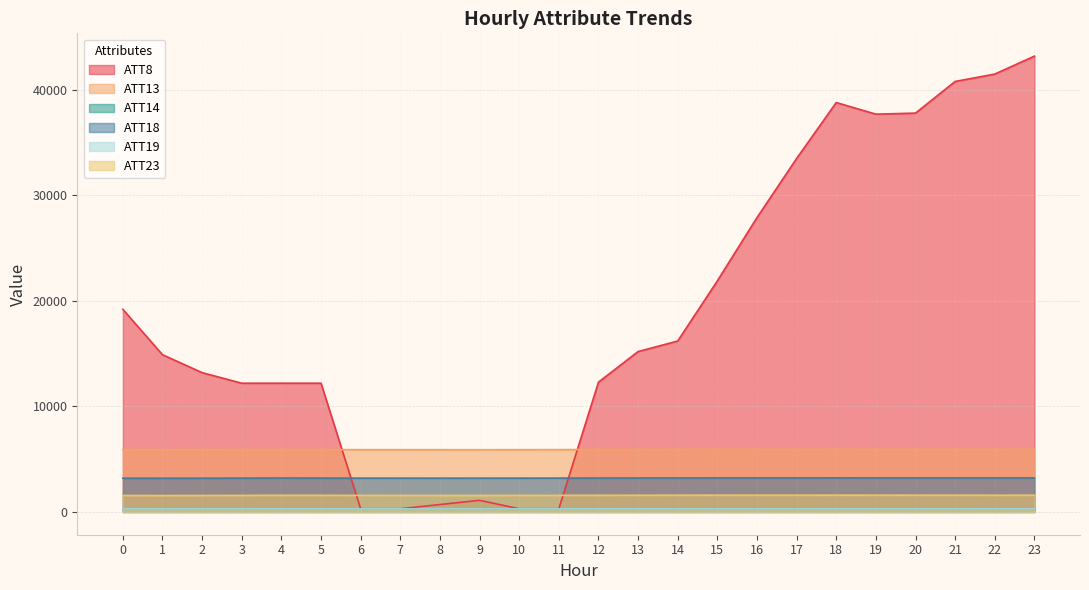

What are all the series names shown in the legend?

ATT8, ATT13, ATT14, ATT18, ATT19, ATT23